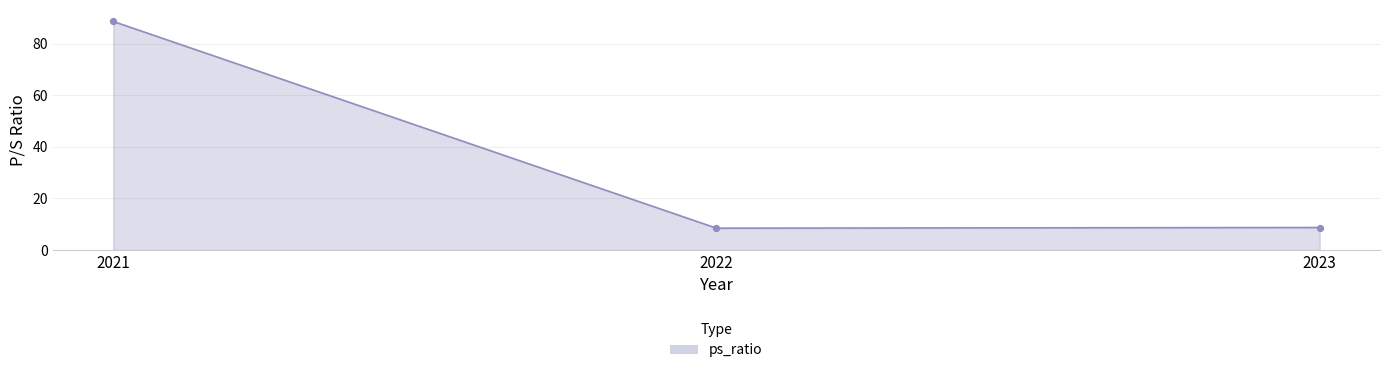

Which has a higher value, 2021 or 2022?

2021